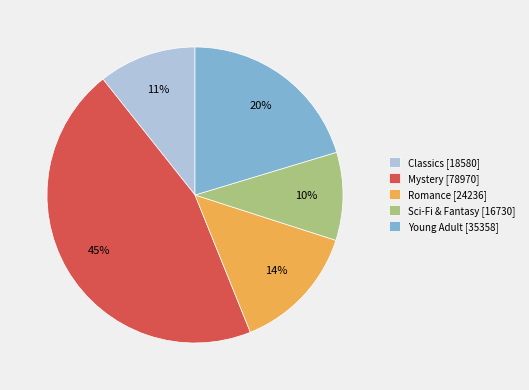

How many segments does this pie chart have?

5